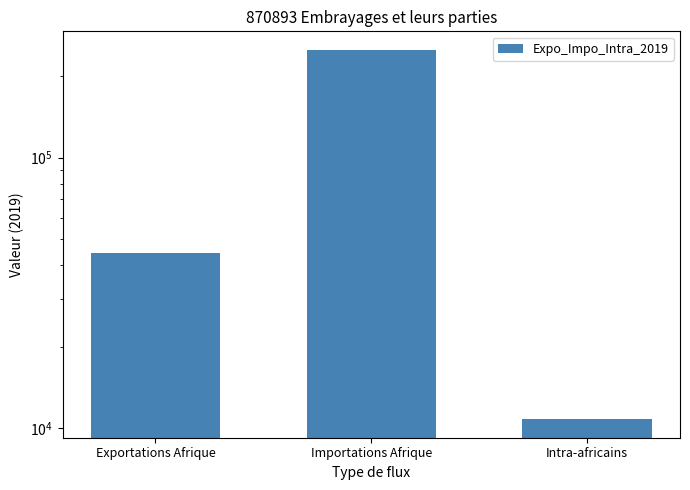

Approximately how many times larger is the value at Importations Afrique compared to Exportations Afrique?

5.6